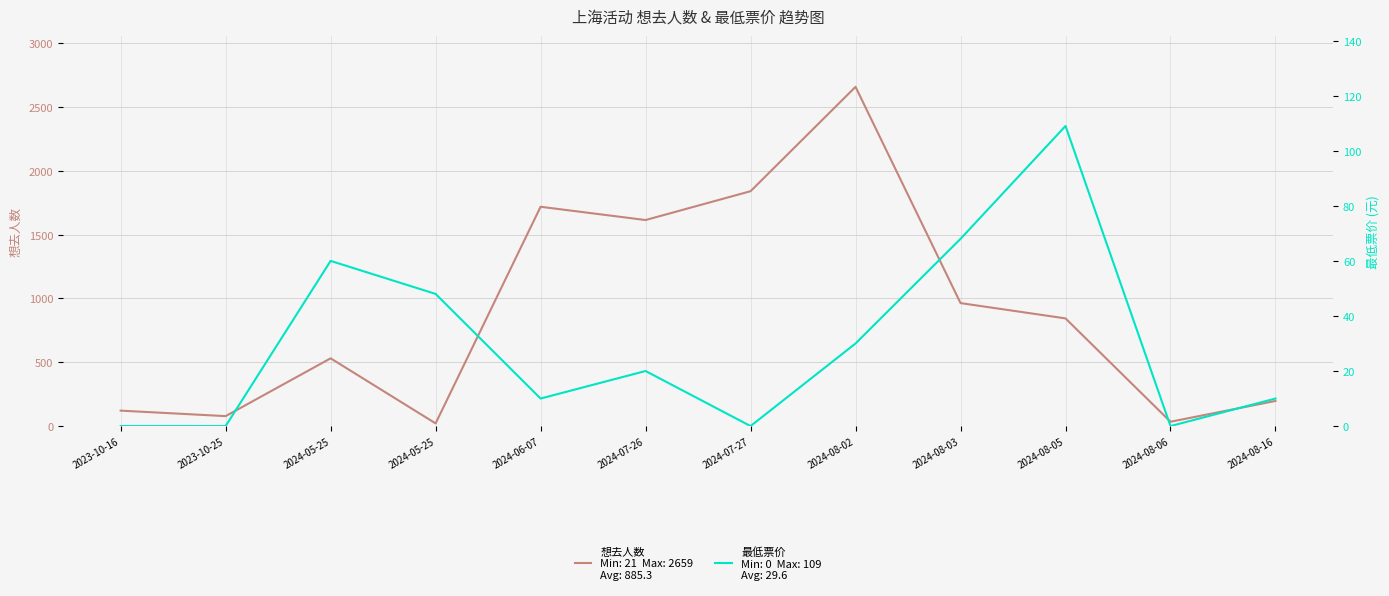

Reading left to right, extract all data points from this chart.

想去人数: 121	78	531	21	1719	1615	1841	2659	964	844	34	197
最低票价: 0	0	60	48	10	20	0	30	68	109	0	10